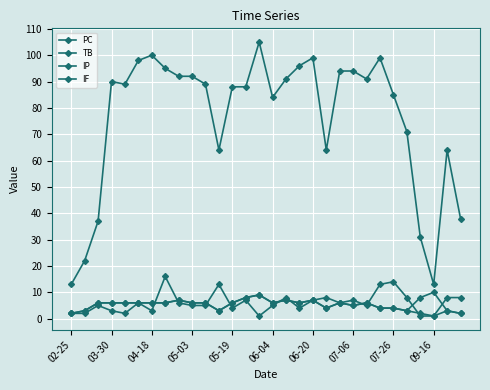

What is the maximum value shown in the chart?

105